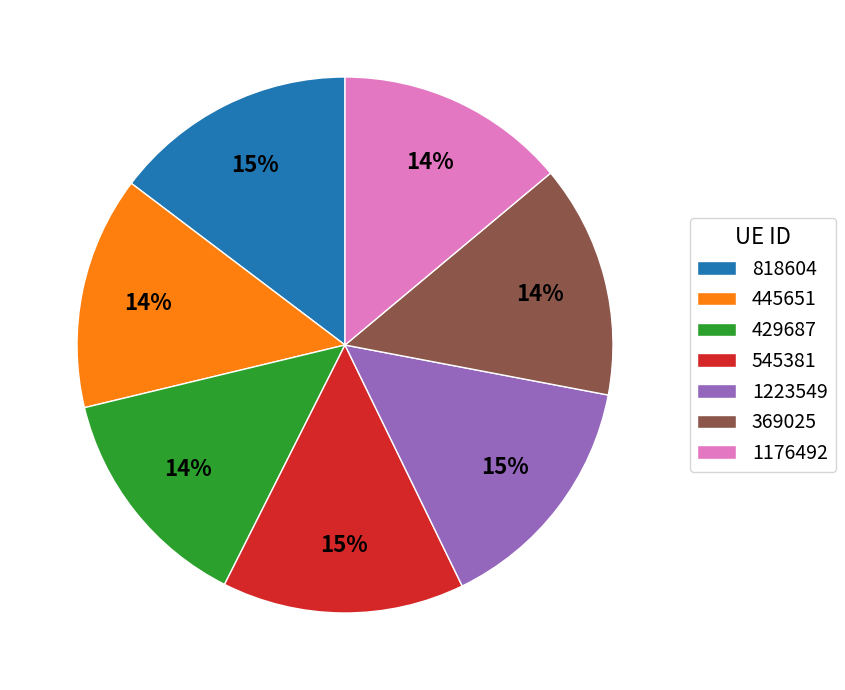

The 429687 slice represents 1% of the pie. True or false?

False